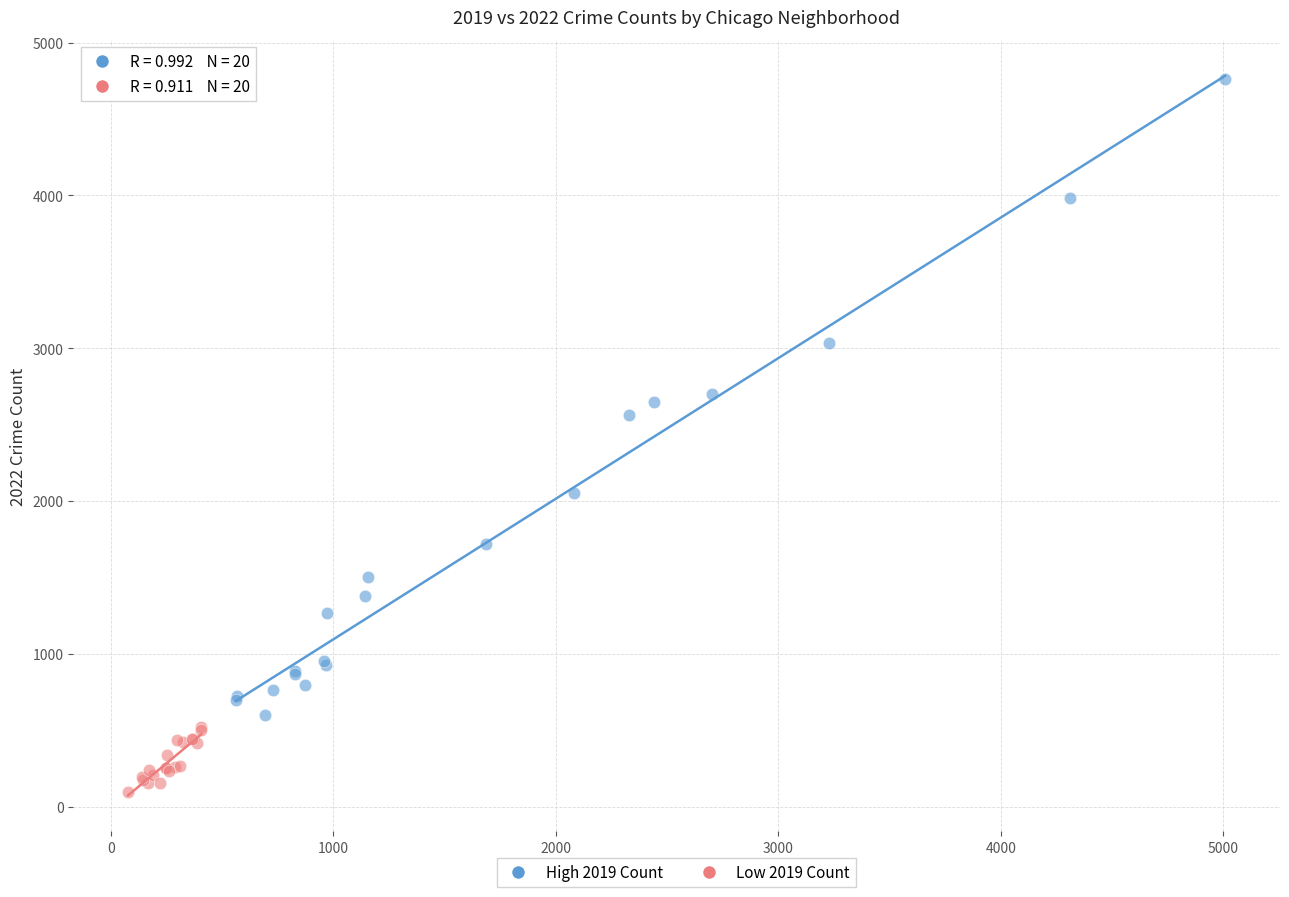

Which series reaches the maximum Y coordinate?

High 2019 Count